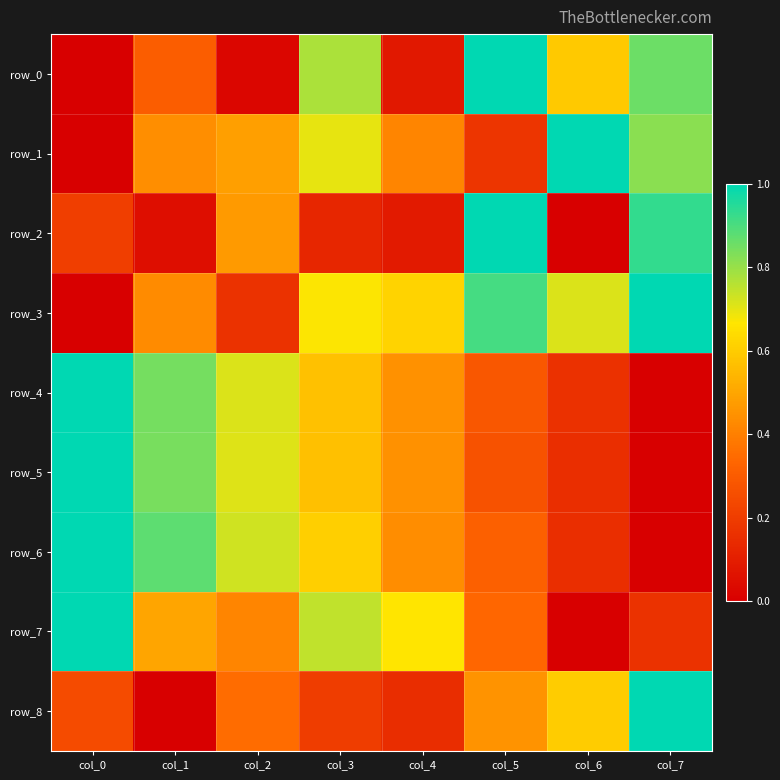

How many distinct data groups are displayed?

9